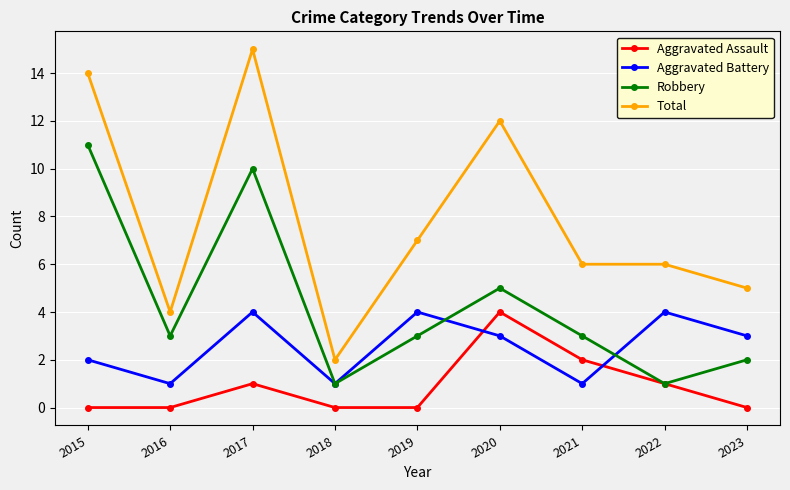

True or false: Aggravated Battery has more than 2 interior local peaks.

True